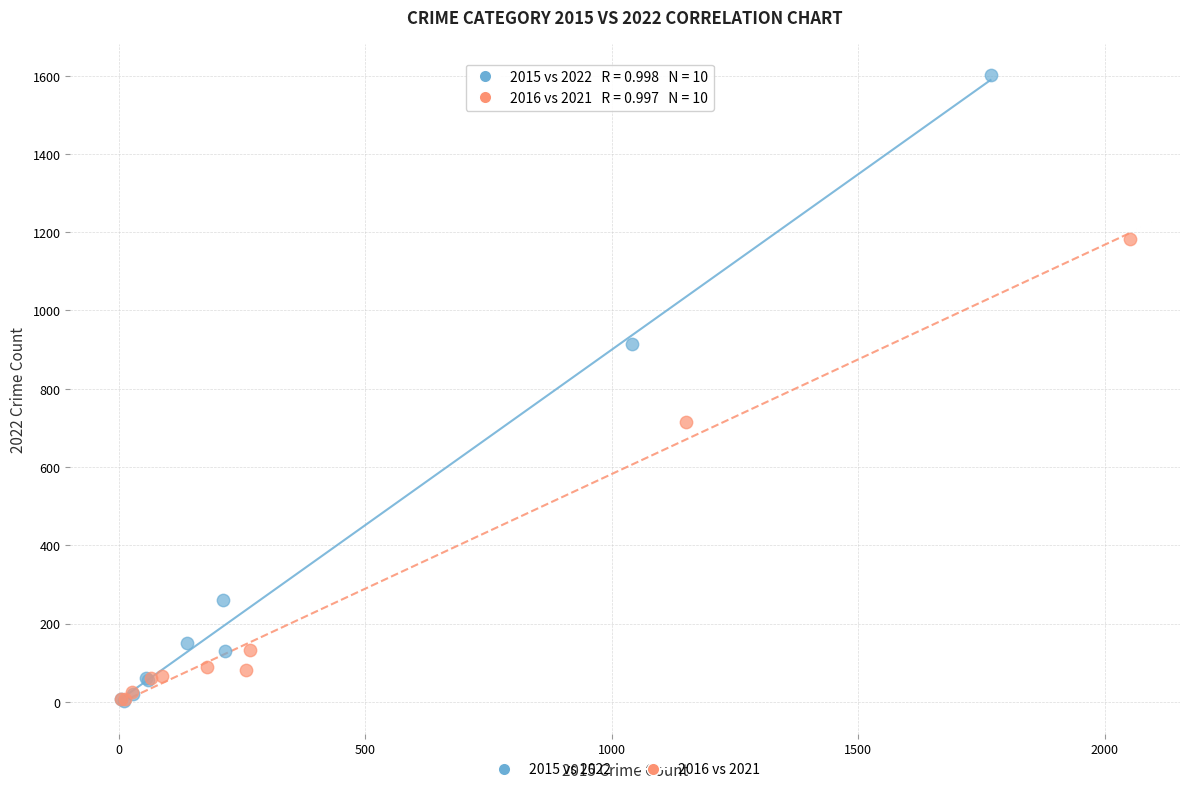

Which series has the largest Y range (max minus min)?

2015 vs 2022